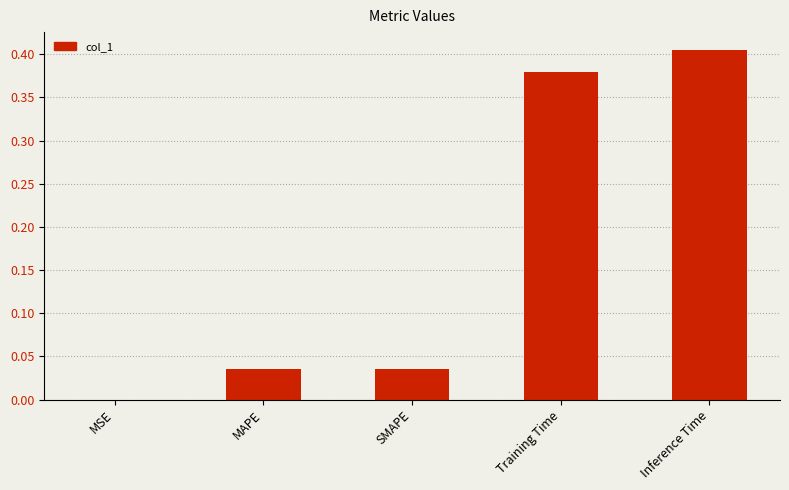

What is the change in value from MAPE to Inference Time?

+0.4